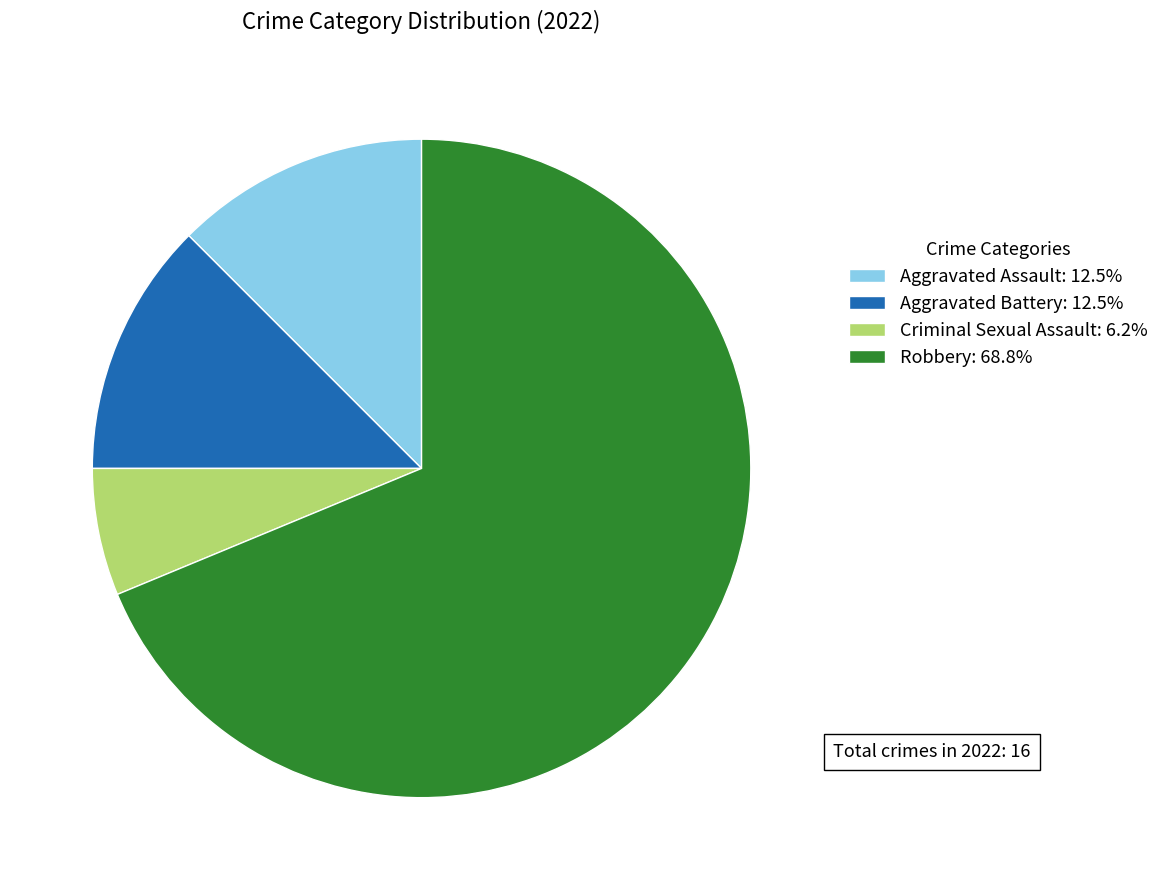

What is the ratio of the value at Aggravated Assault: 12.5% to the value at Aggravated Battery: 12.5%?

1.0